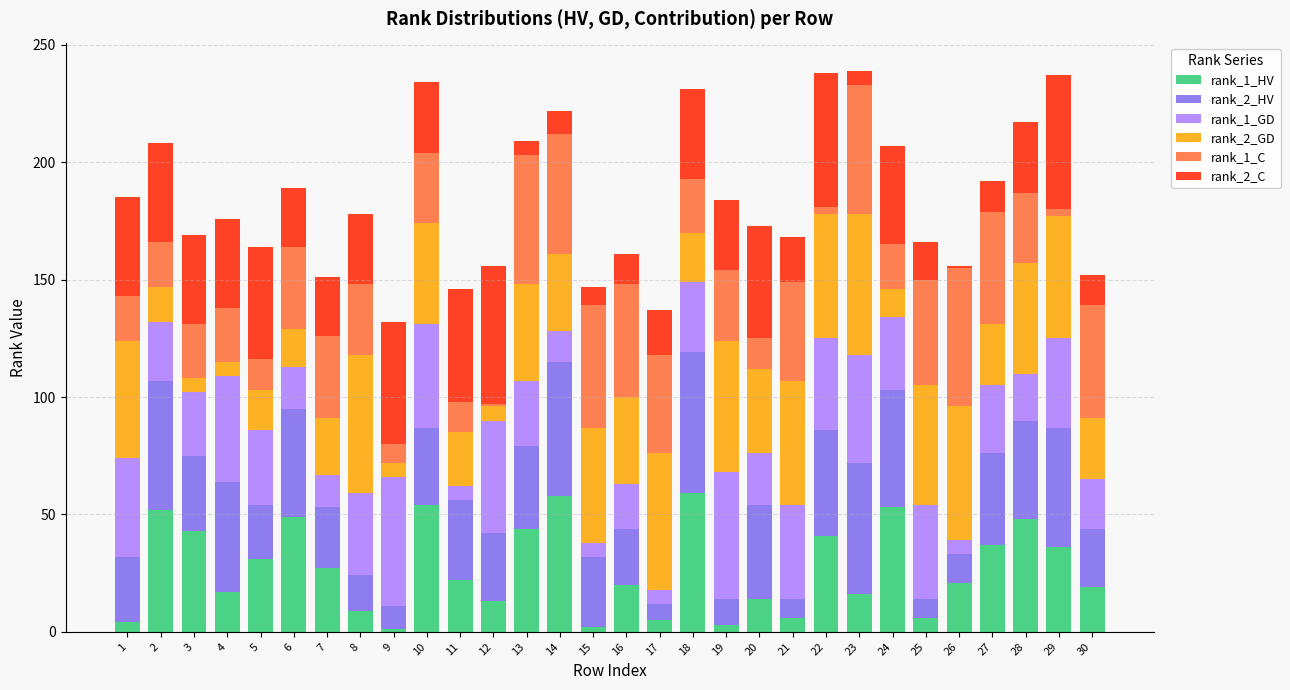

Is it true that rank_1_HV equals 74 at 13?

False